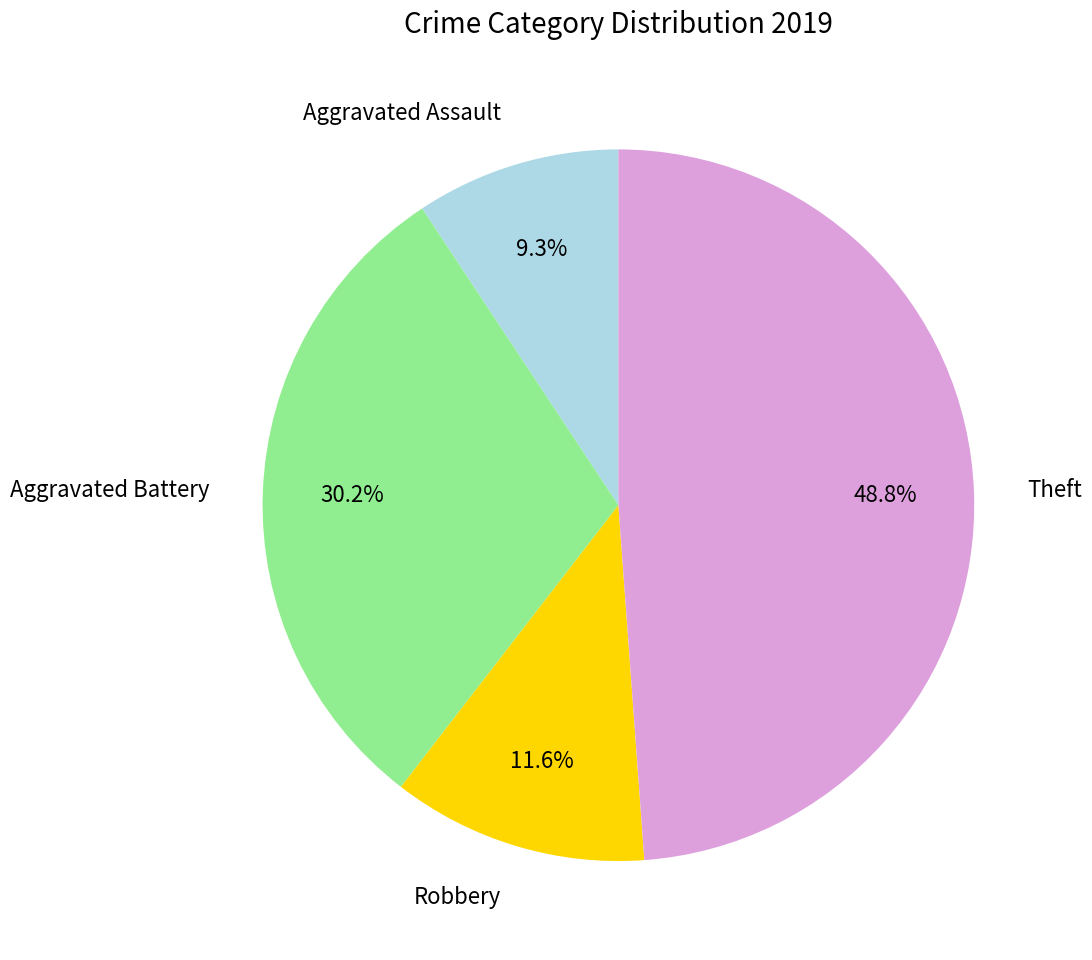

Is it true that Aggravated Battery is 36% of the pie?

False